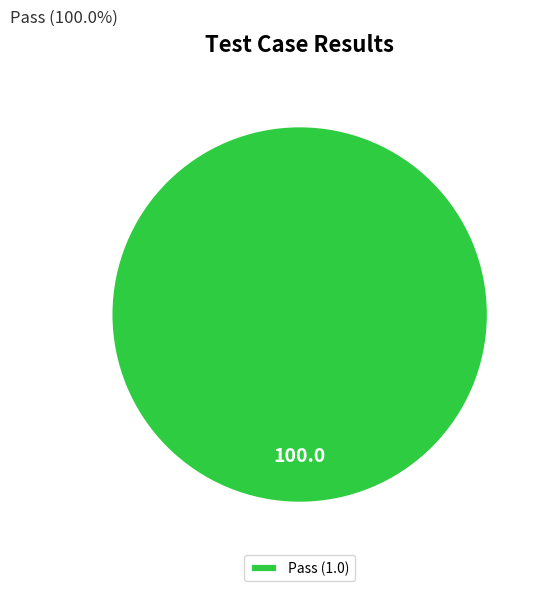

Count the number of slices in the pie.

1